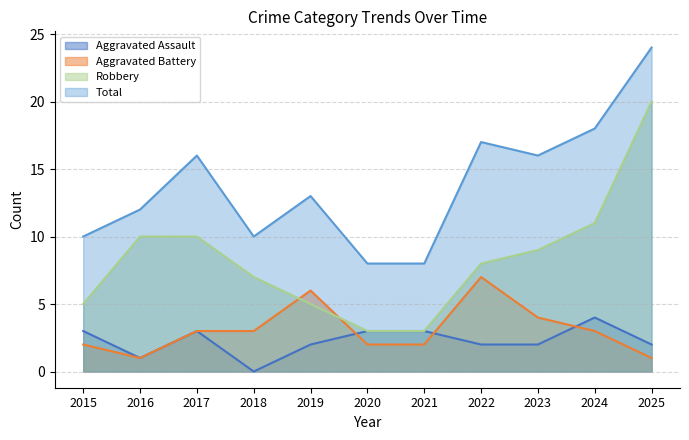

Is the value of Aggravated Assault at 2017 greater than the value of Total at 2021?

No